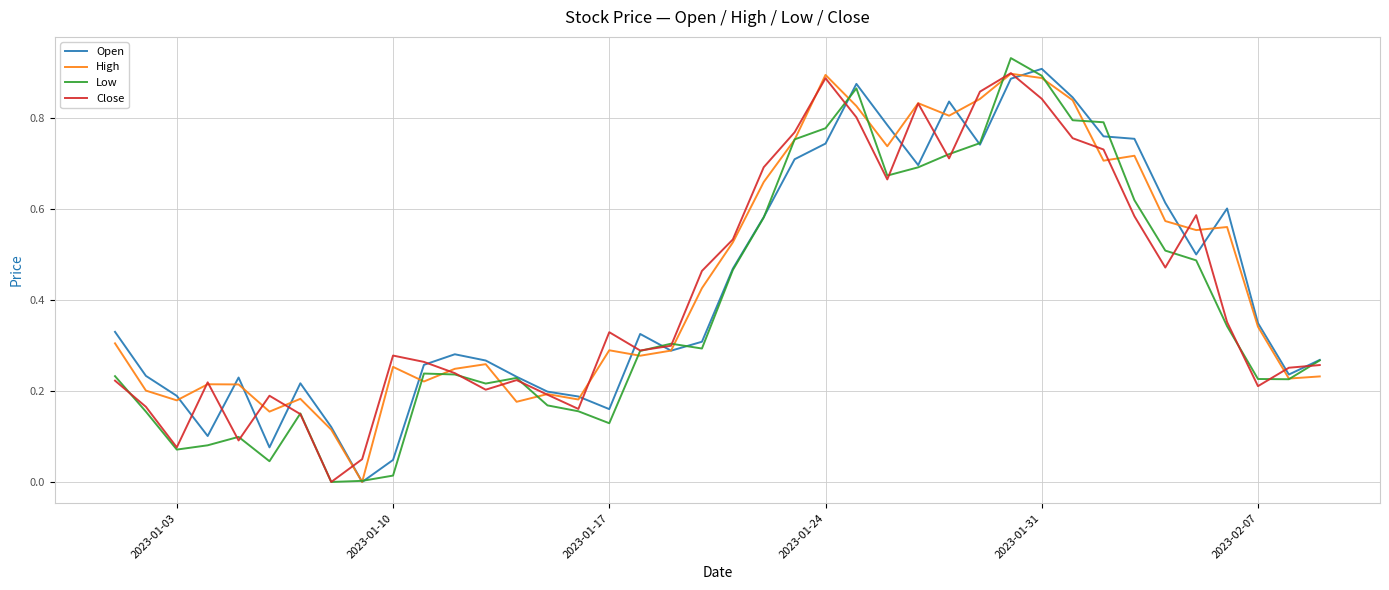

What are all the series names shown in the legend?

Open, High, Low, Close